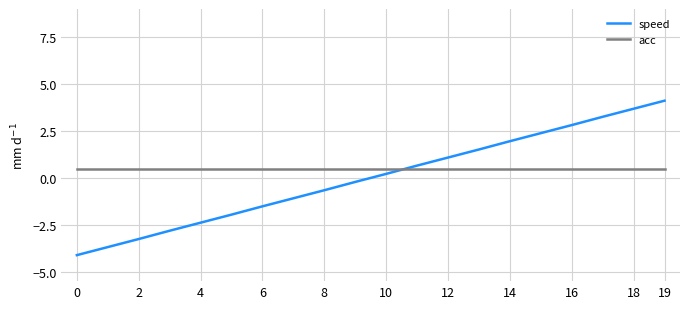

Reading left to right, list all the values displayed in this chart.

speed: -4.1	-3.7	-3.3	-2.8	-2.4	-2.0	-1.5	-1.1	-0.7	-0.2	0.2	0.7	1.1	1.5	2.0	2.4	2.8	3.3	3.7	4.1
acc: 0.5	0.5	0.5	0.5	0.5	0.5	0.5	0.5	0.5	0.5	0.5	0.5	0.5	0.5	0.5	0.5	0.5	0.5	0.5	0.5